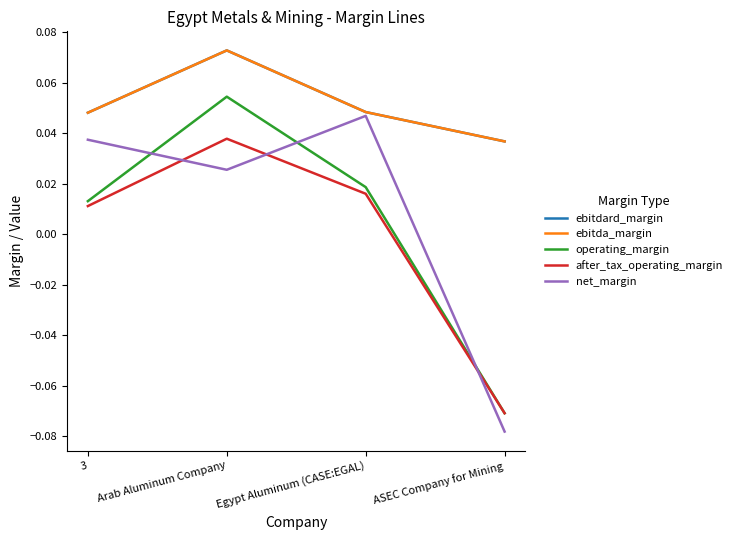

Read the ebitdard_margin value at Arab Aluminum Company.

0.1